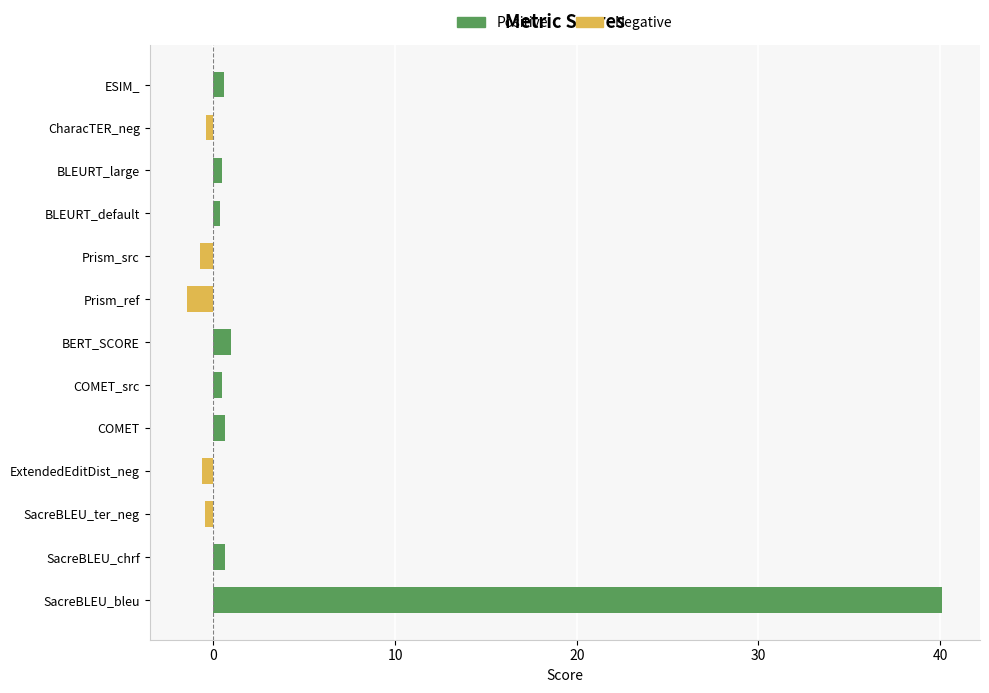

Which series has the largest total across all categories?

Positive